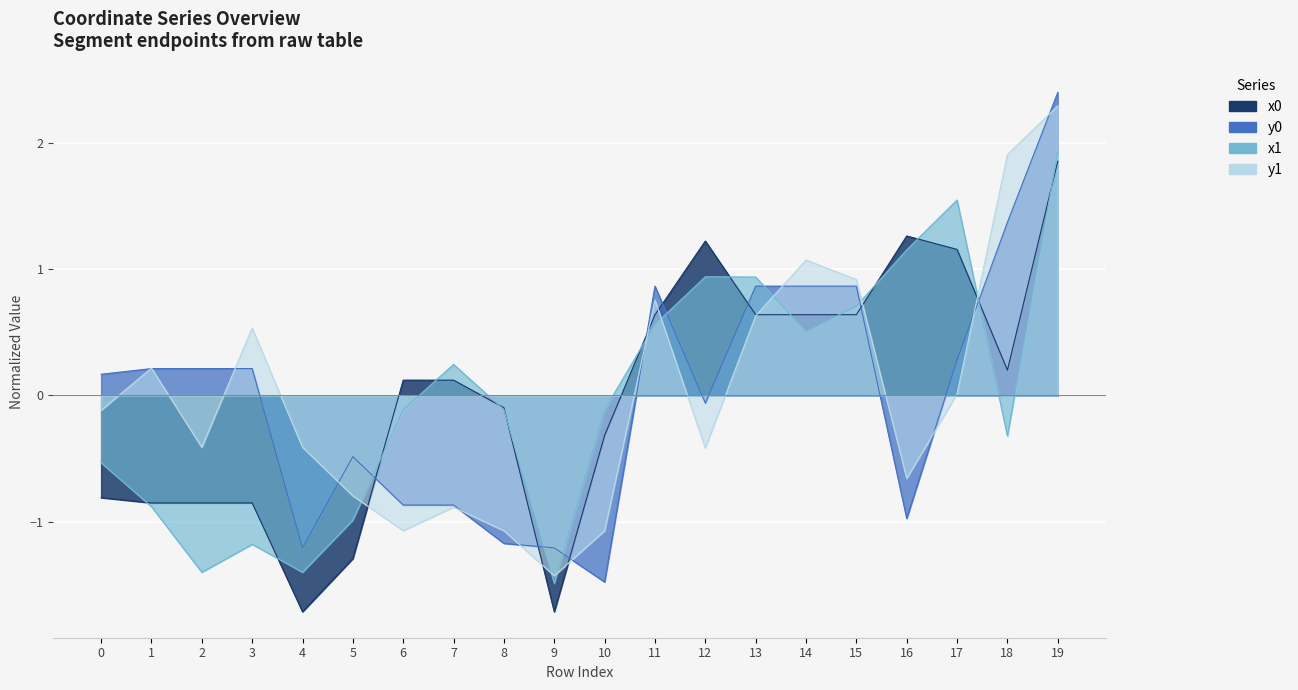

What is the difference between the maximum and minimum values in the x0 series?

3.6